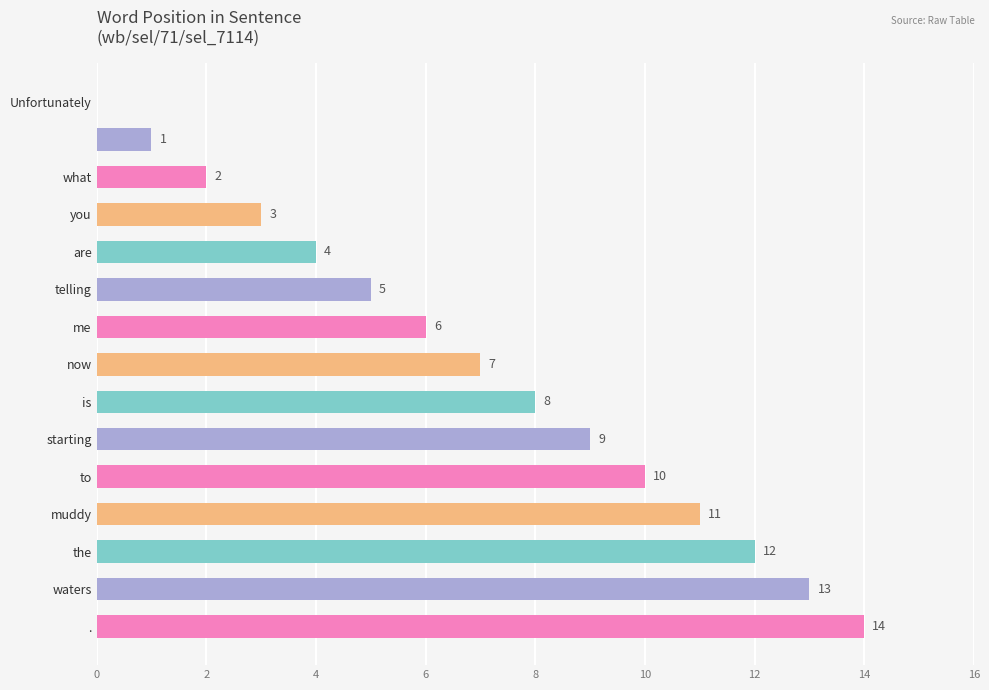

What is the sum of all values?

105